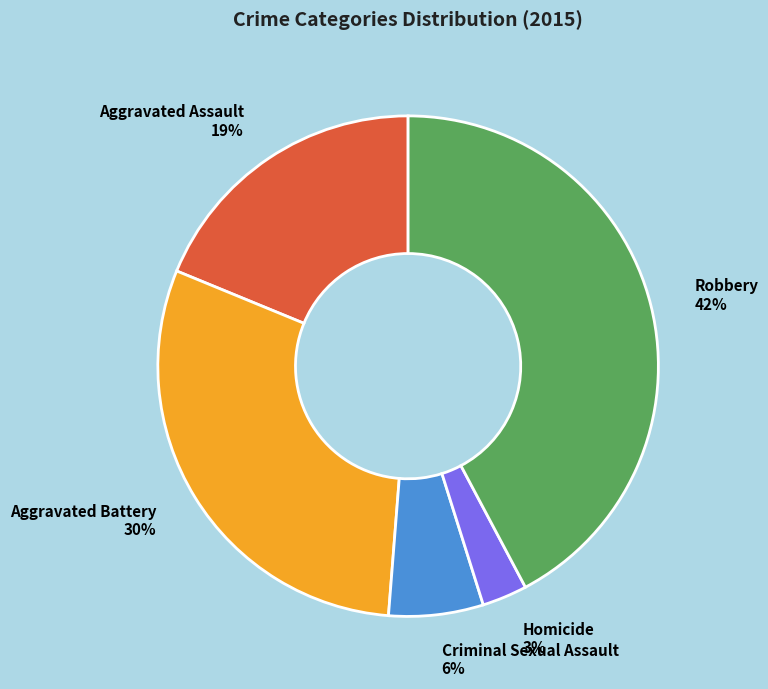

The Homicide slice represents 3% of the pie. True or false?

True